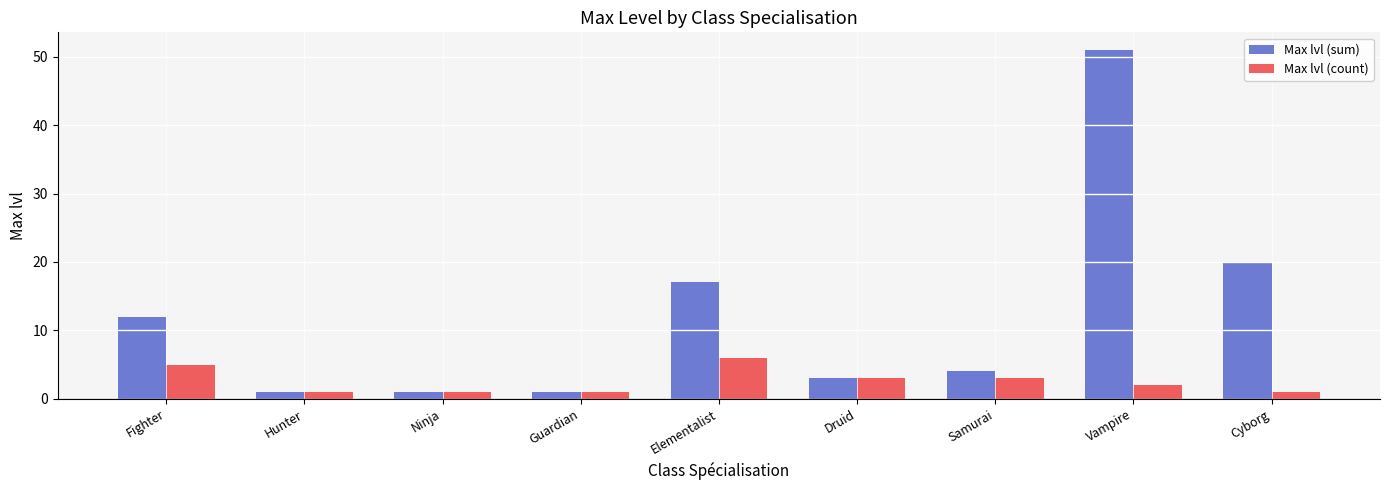

What is the difference between the second highest and minimum values in the Max lvl (sum) series?

19